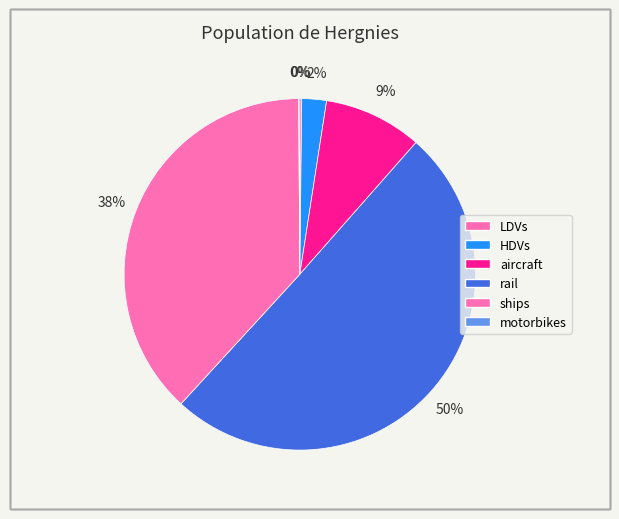

How many slices are in this pie chart?

6